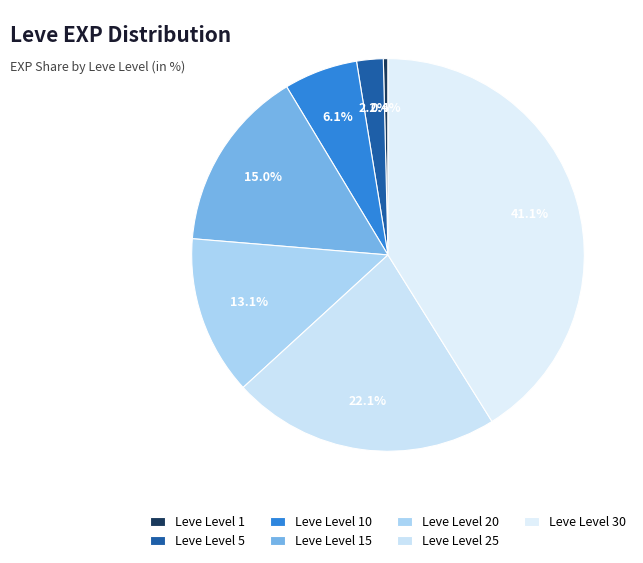

What is the ratio of the value at Leve Level 5 to the value at Leve Level 25?

0.1